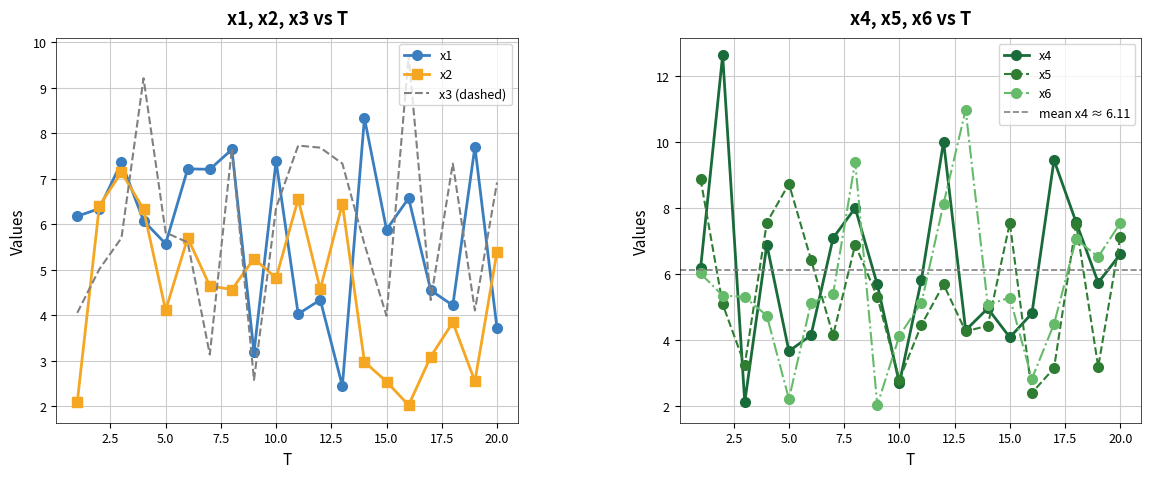

What is the difference between the x5 values at 7 and 8?

2.8